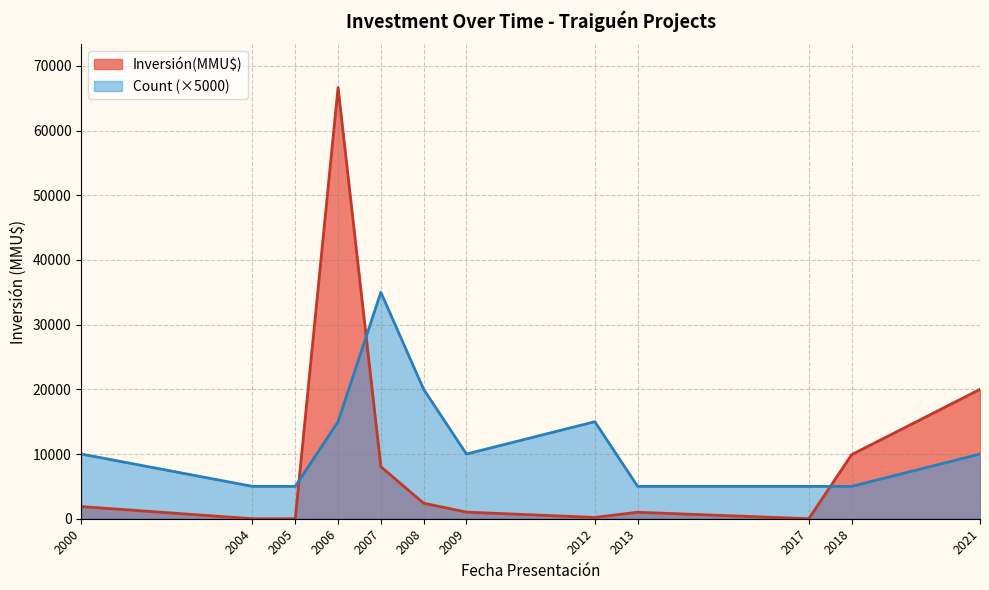

Between 2006-09 and 2006-03, which series saw the biggest shift?

Inversión(MMU$)